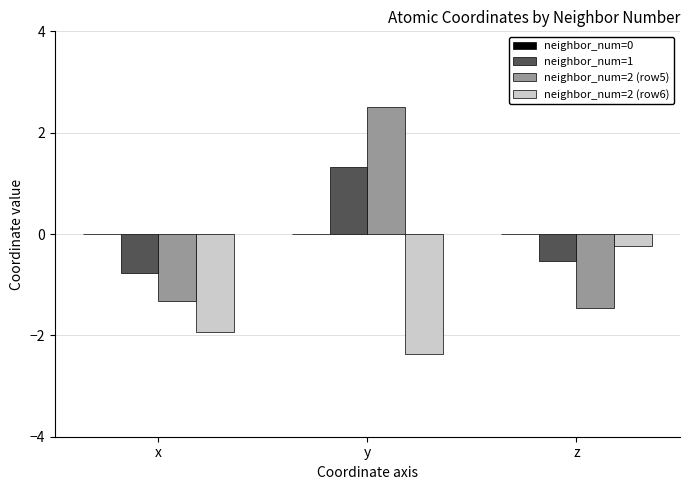

Which series has the widest spread of values?

neighbor_num=2 (row5)